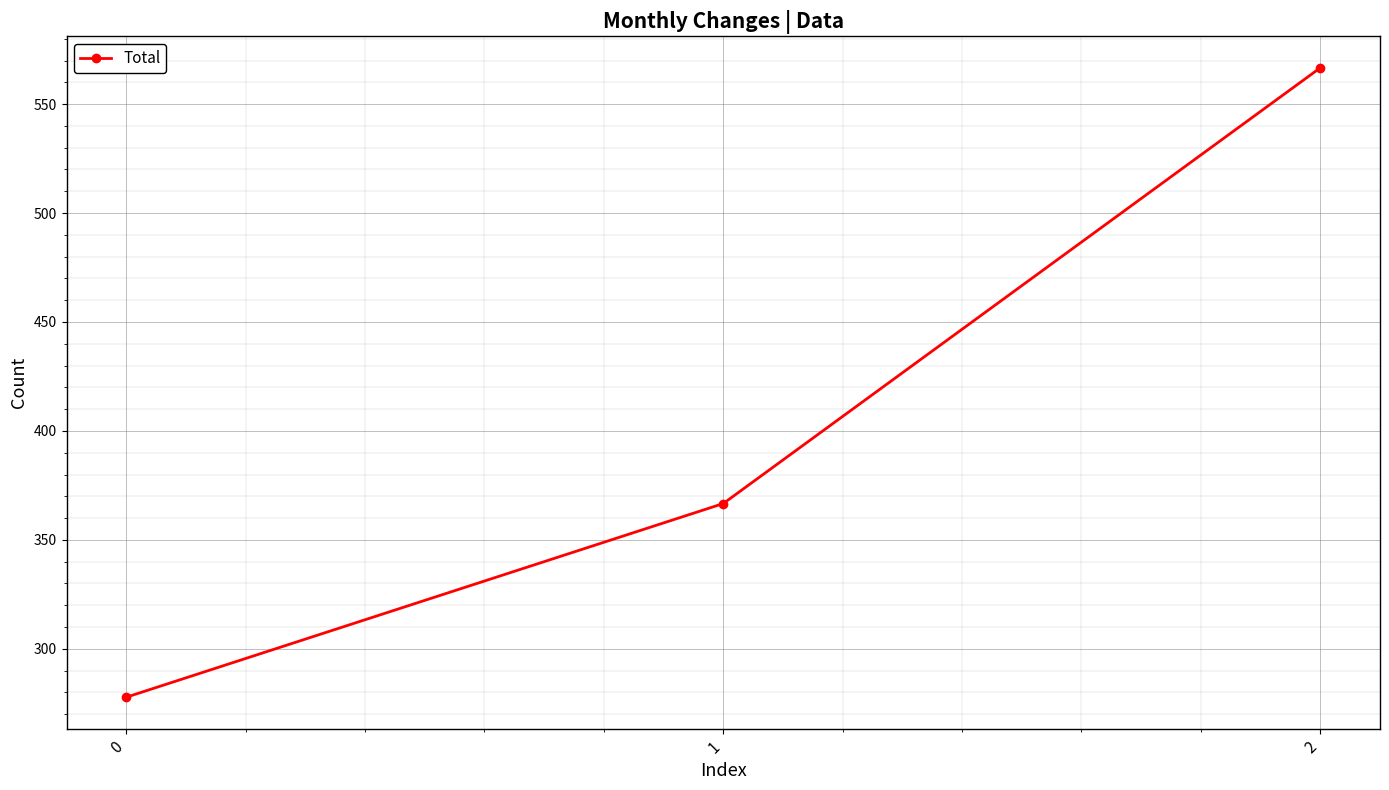

The value at 0 is 411.3. True or false?

False